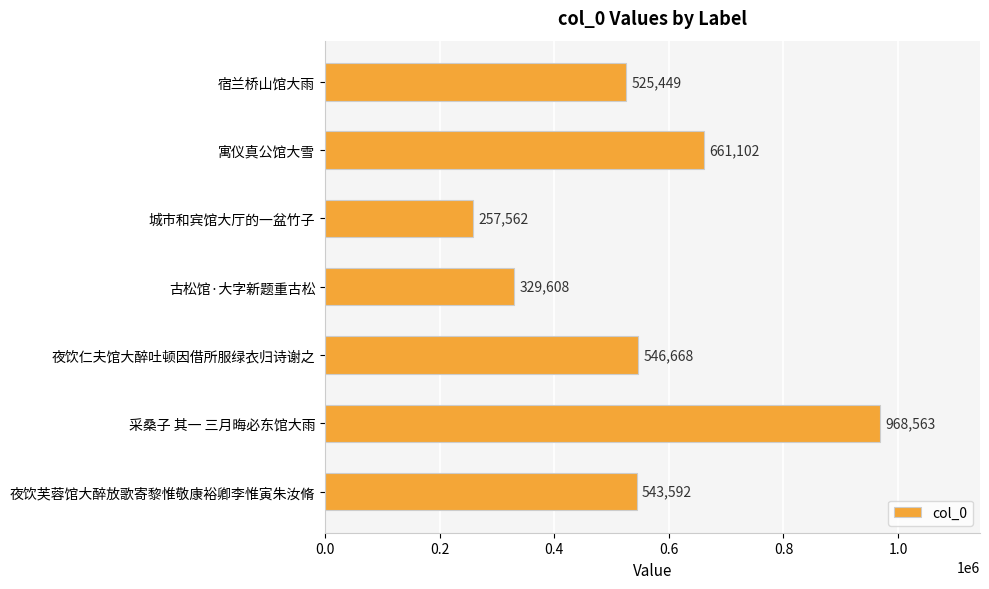

What is the minimum value shown in the chart?

257562